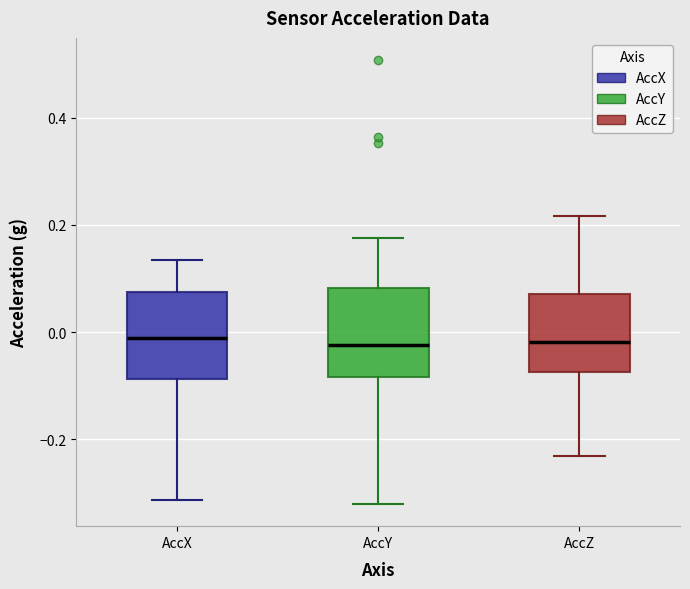

Reading left to right, read every box against the y-axis: the position of its median line, the range the box covers, and the ends of its whiskers. The values are not printed on the chart, so give them approximately, as read against the axis.

AccX: median -0.02, box -0.08 to 0.08, whiskers -0.32 to 0.14
AccY: median -0.02, box -0.08 to 0.08, whiskers -0.32 to 0.18
AccZ: median -0.02, box -0.08 to 0.08, whiskers -0.24 to 0.22